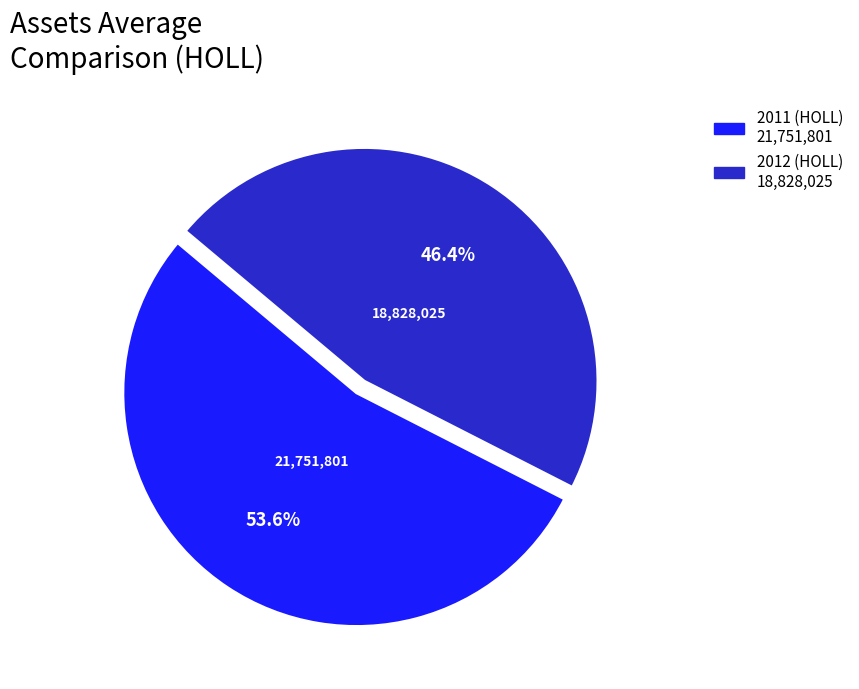

Approximately how many times larger is the value at 2011 (HOLL) compared to 2012 (HOLL)?

1.2